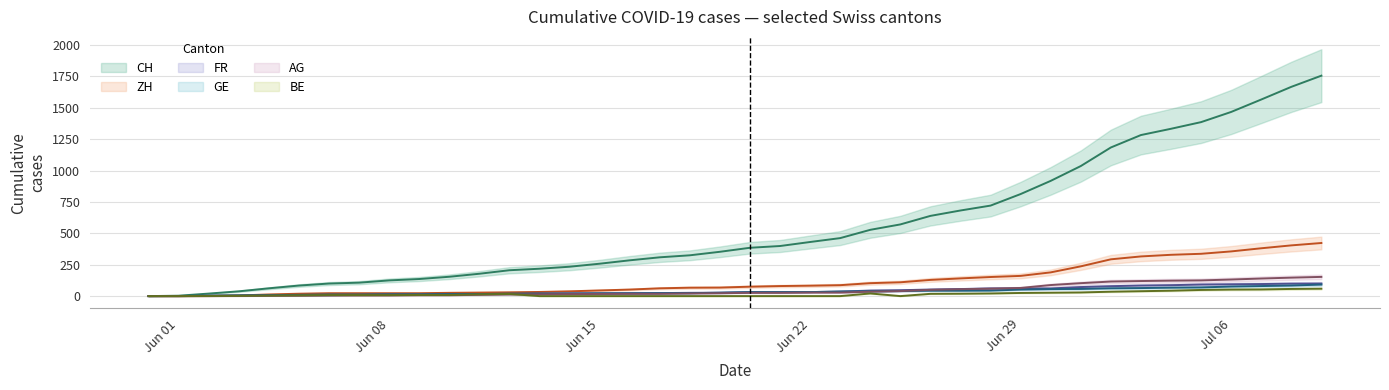

What is the value of the AG point at the 30th from the left?

65